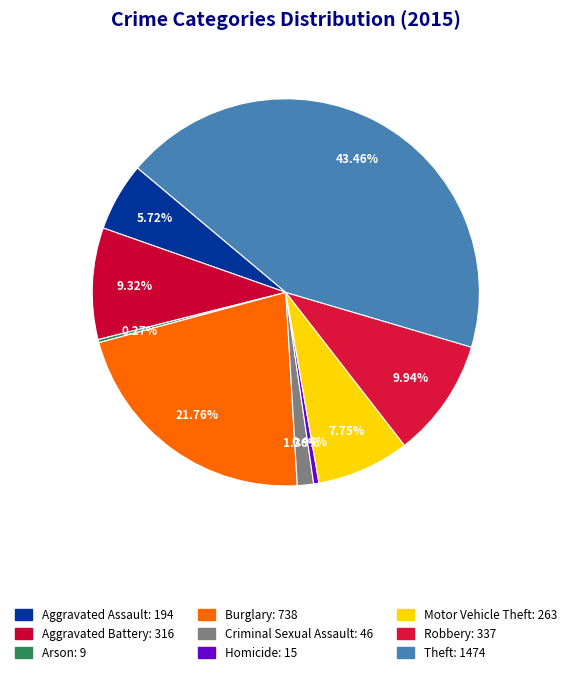

What percentage is the Aggravated Assault slice, to the nearest percent?

6%